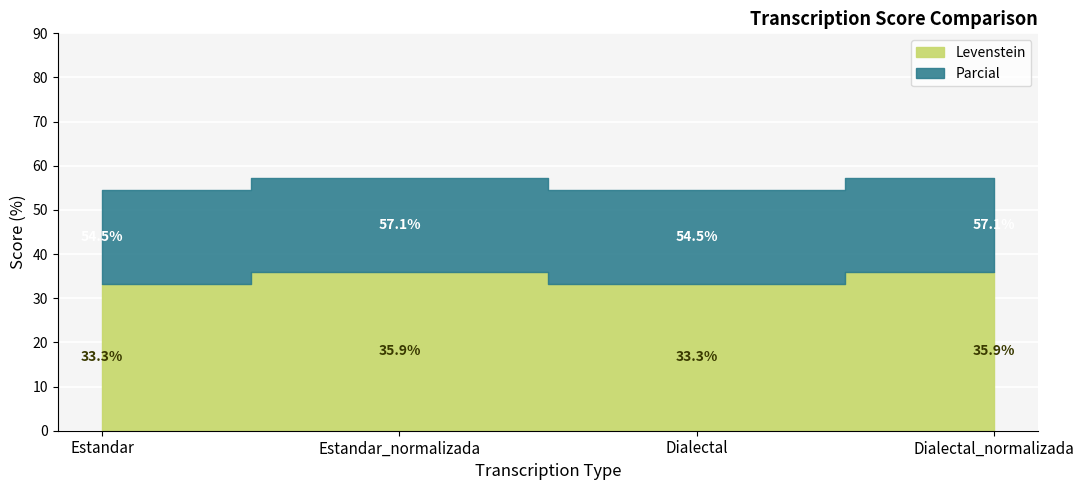

Count the number of data series in this chart.

2